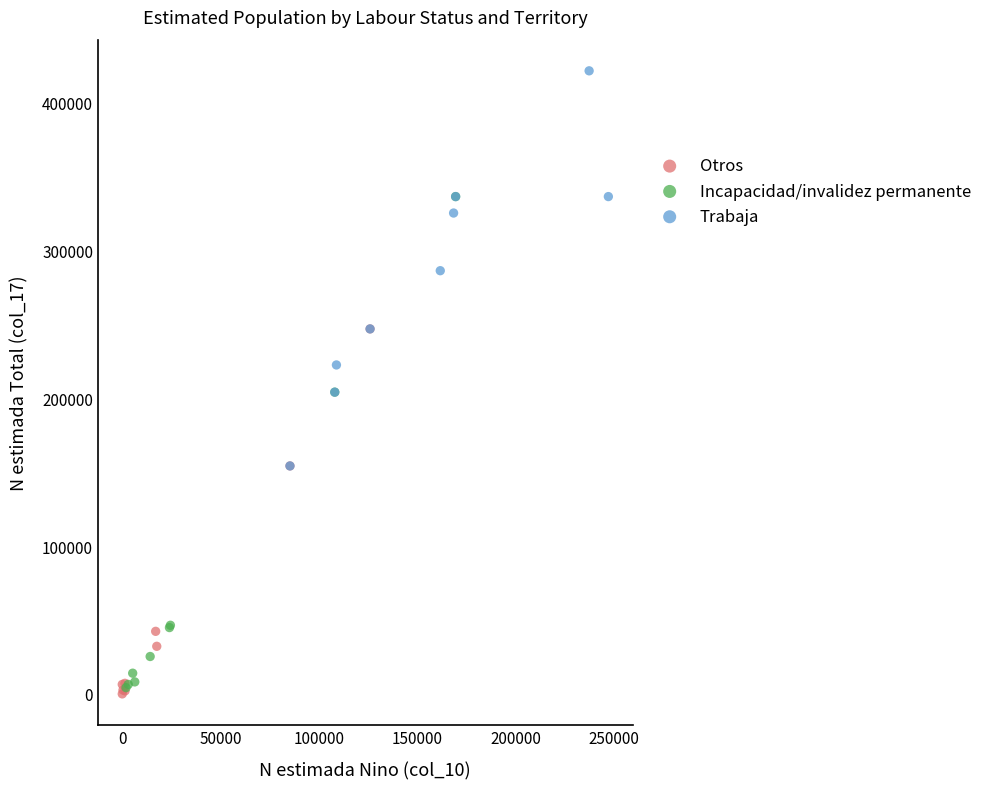

Which series has the largest Y range (max minus min)?

Incapacidad/invalidez permanente